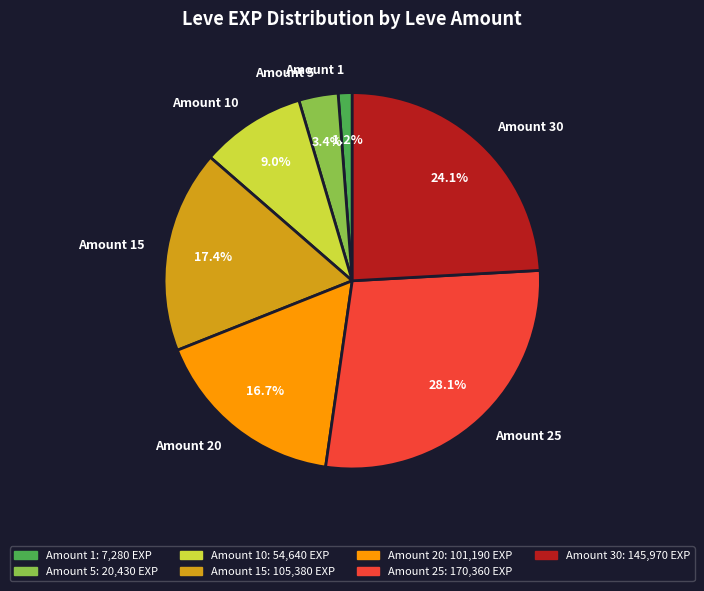

Which category has the smallest portion of the pie?

Amount 1